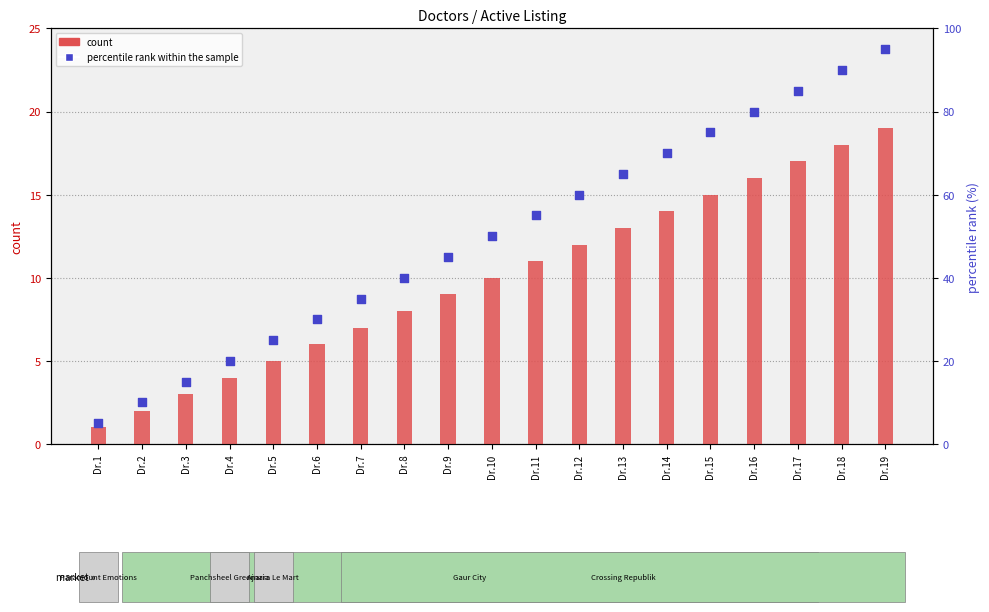

What are all the series names shown in the legend?

count, percentile rank within the sample